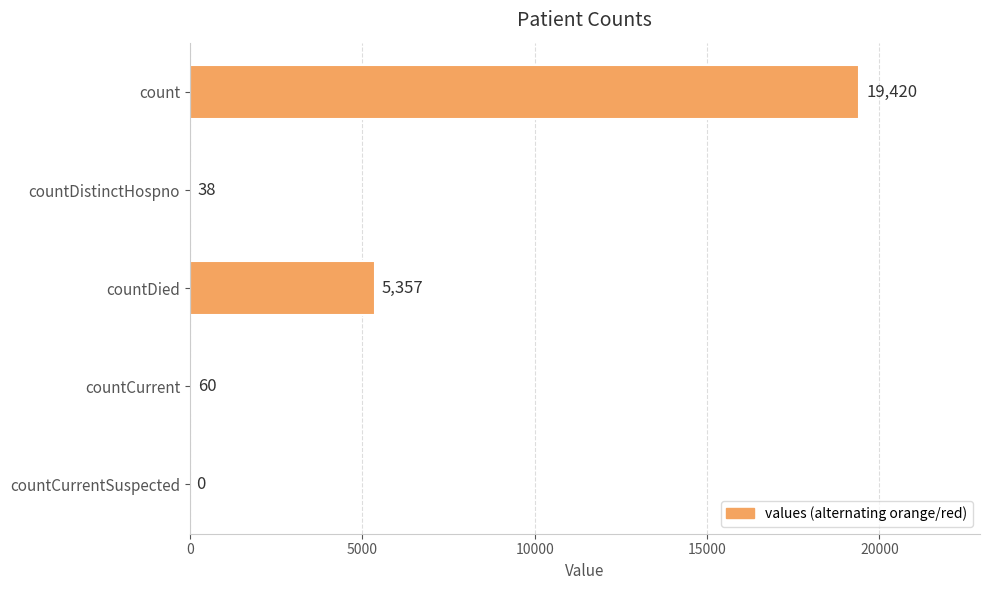

Reading bottom to top, what are all the values shown in this chart?

countCurrentSuspected=0	countCurrent=60	countDied=5357	countDistinctHospno=38	count=19420